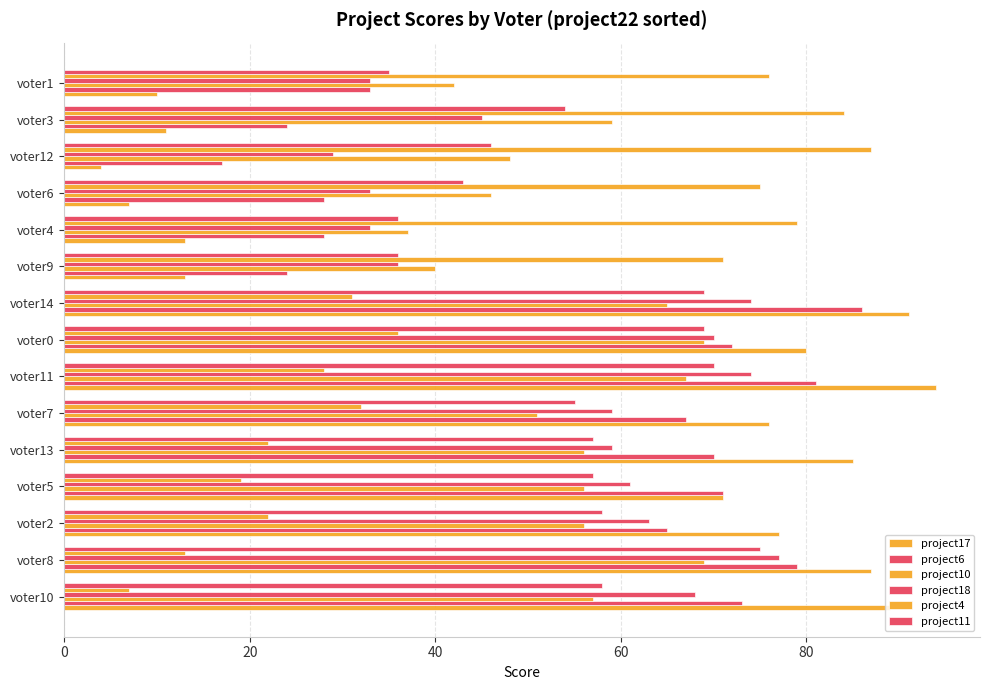

How many data points does each series have?

15